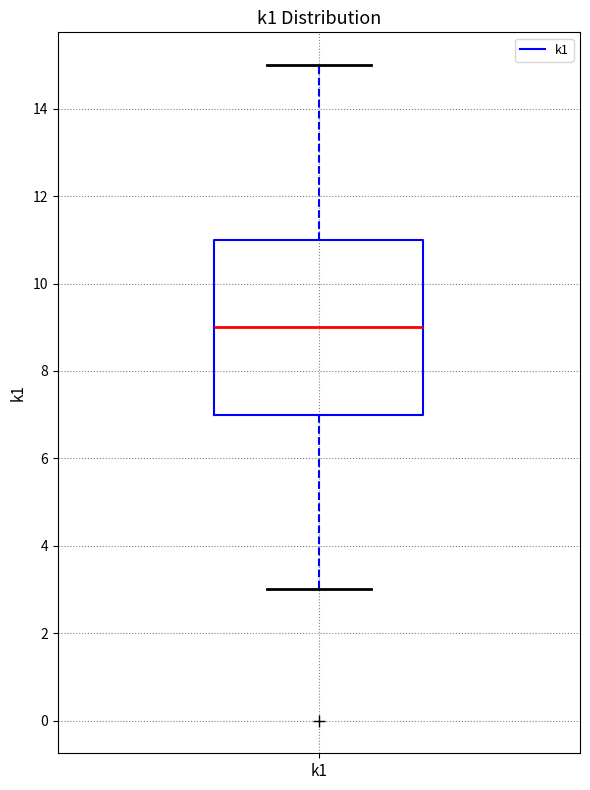

Read this box plot against the y-axis: the position of the median line, the range covered by the box, and the ends of both whiskers. The values are not printed on the chart, so give them approximately, as read against the axis.

median 9, box 7 to 11, whiskers 3 to 15